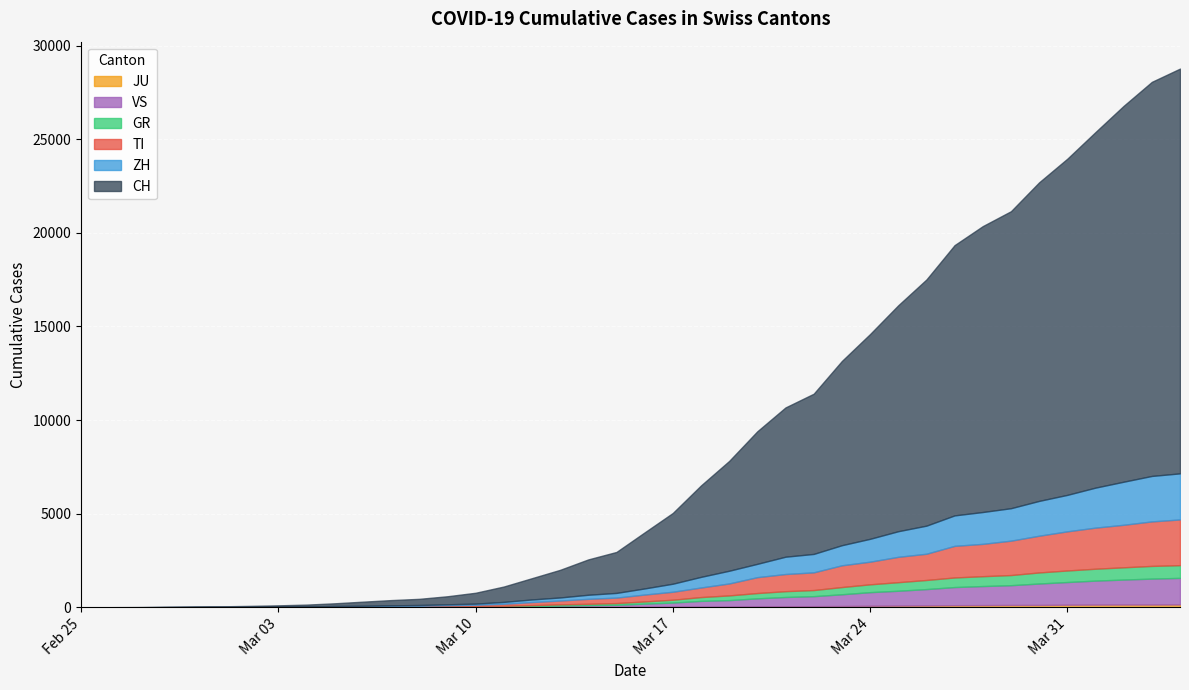

Count the number of data series in this chart.

6